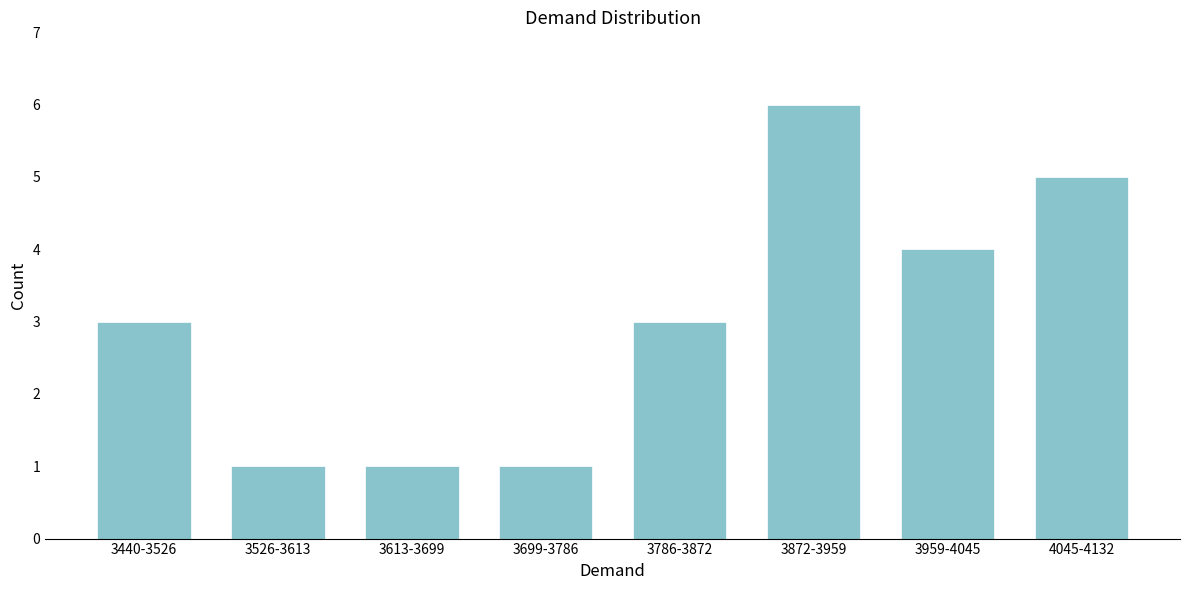

Reading left to right, extract all data points from this chart.

3	1	1	1	3	6	4	5